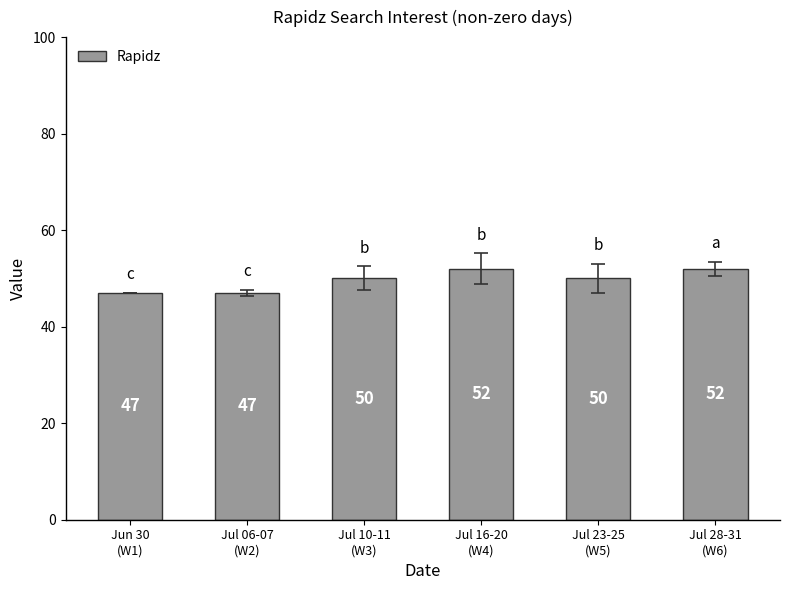

Count the values in the range 47 to 52.

6